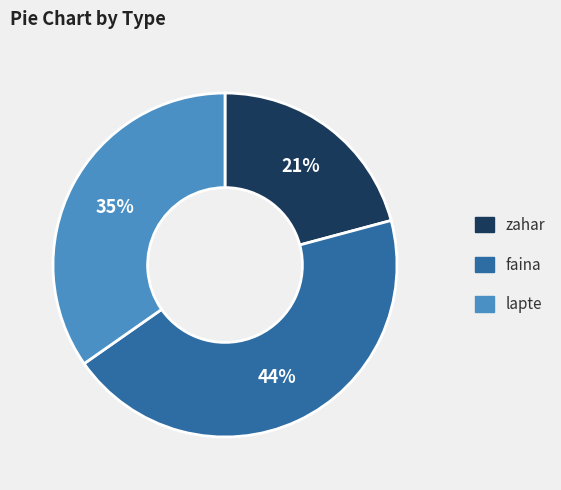

Is there any slice that represents more than half of the pie?

No